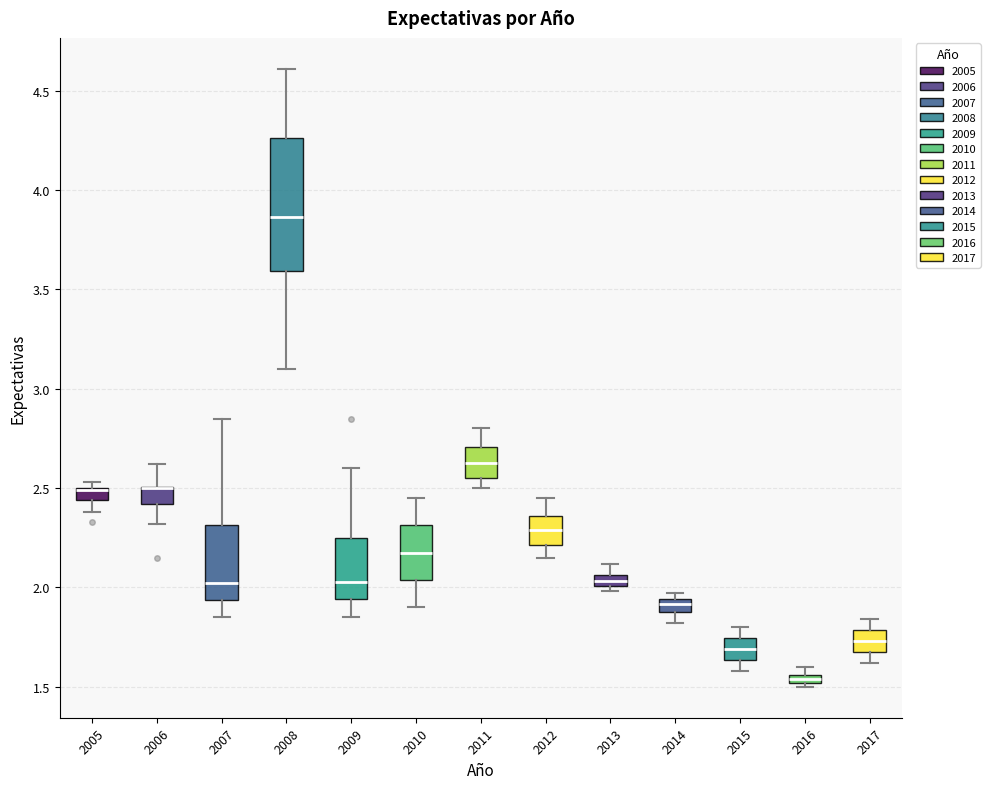

Where is the upper edge of the box at x = 2017 on the y-axis? The values are not printed on the chart, so give them approximately, as read against the axis.

1.80